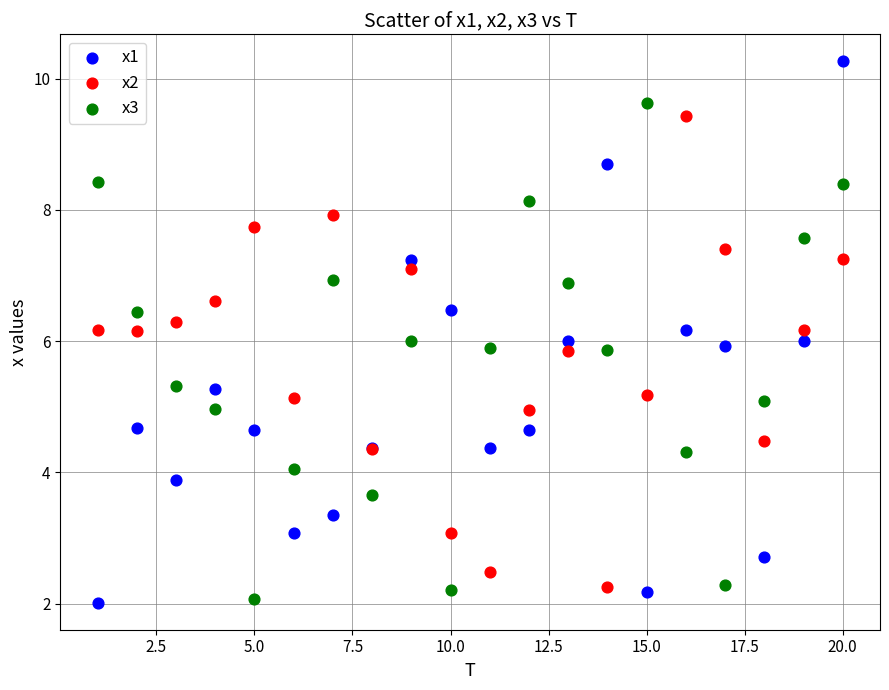

Which series has the largest Y range (max minus min)?

x1